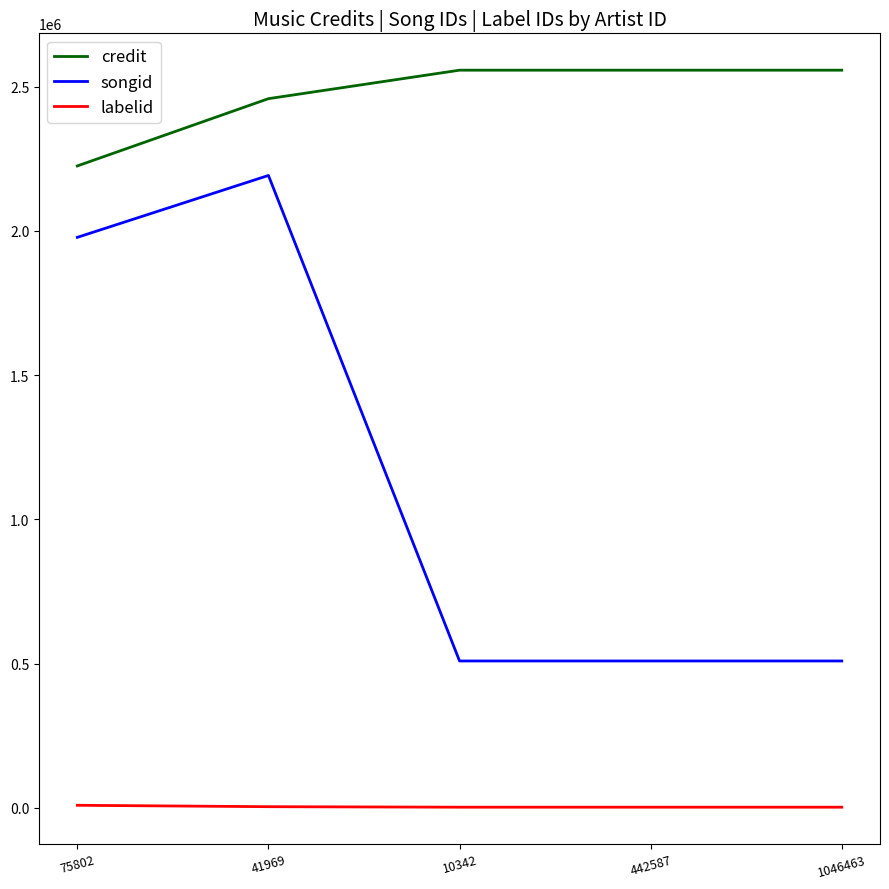

Between 41969 and 442587, which series saw the biggest shift?

songid